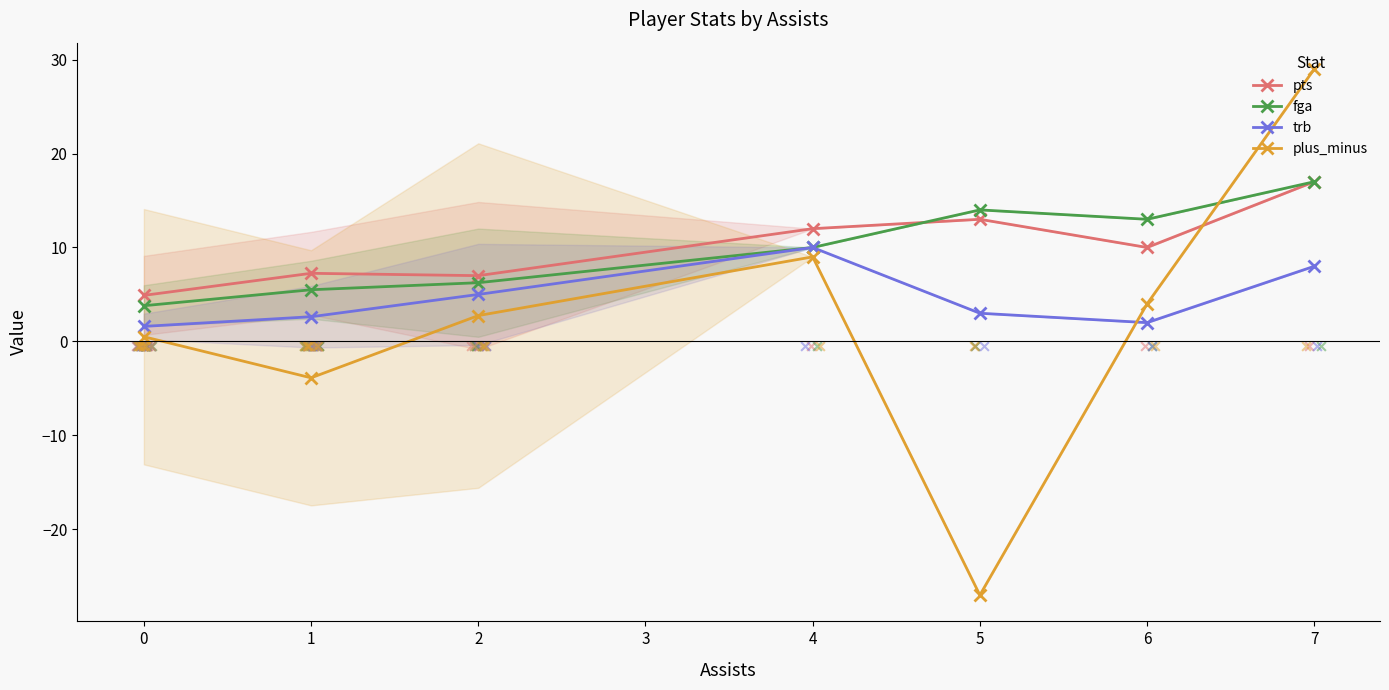

Is the value of trb at 2 greater than the value of pts at 2?

No